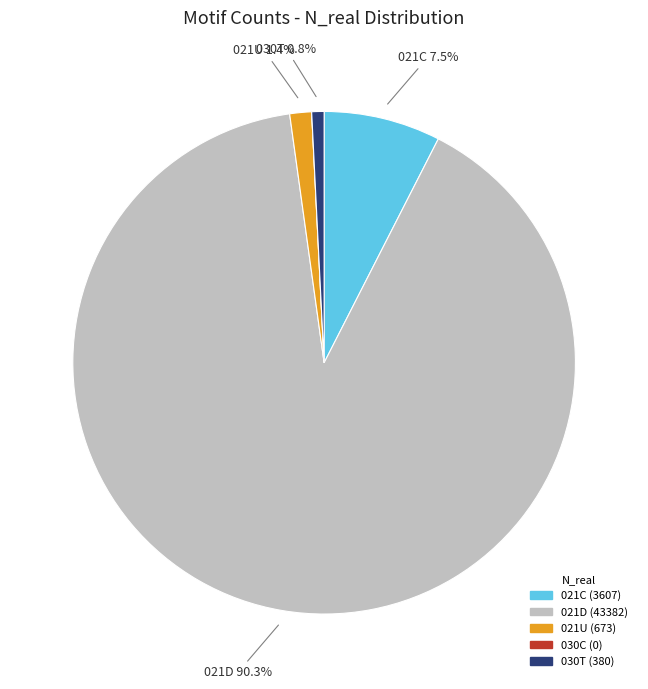

Is there a majority slice in this chart?

Yes